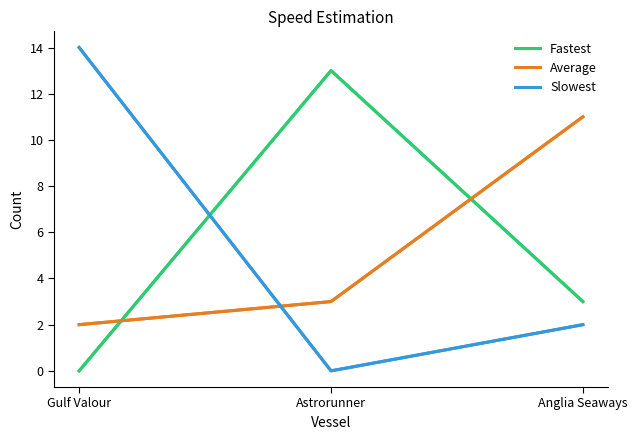

How many positive values does the Slowest series have?

2